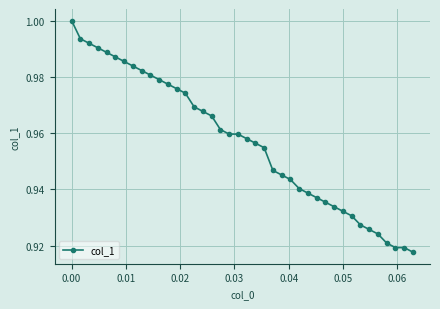

What is the sum of all values?

38.3